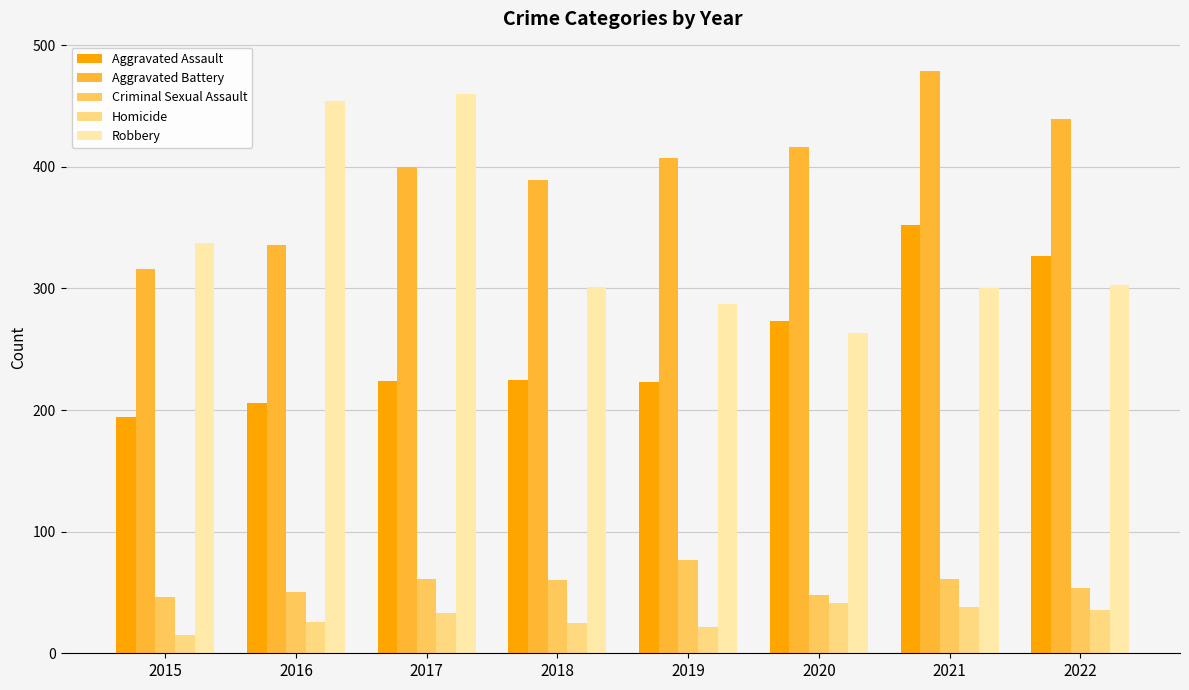

How many bars are there in each group?

5